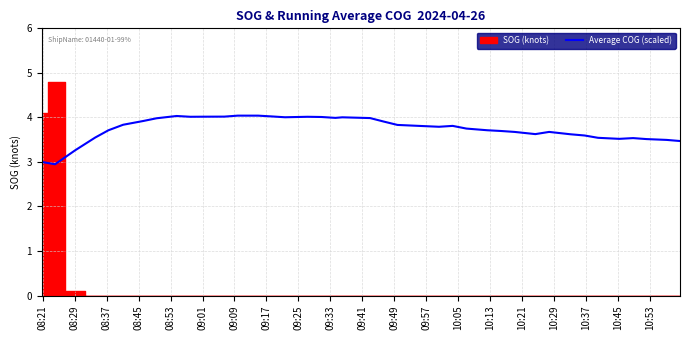

What is the lowest value of the Average COG (scaled) series?

2.9